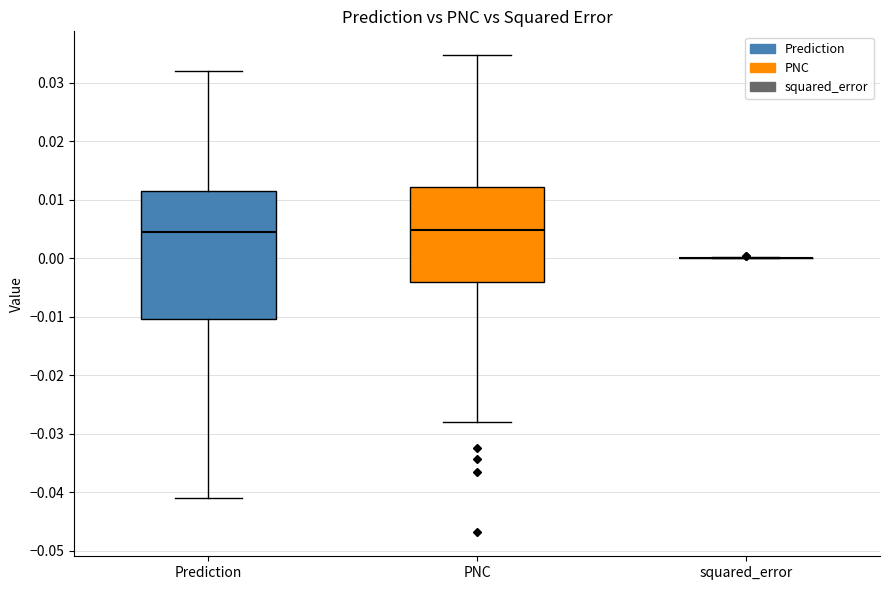

Comparing the boxes themselves (not the whiskers), which one is the tallest?

Prediction